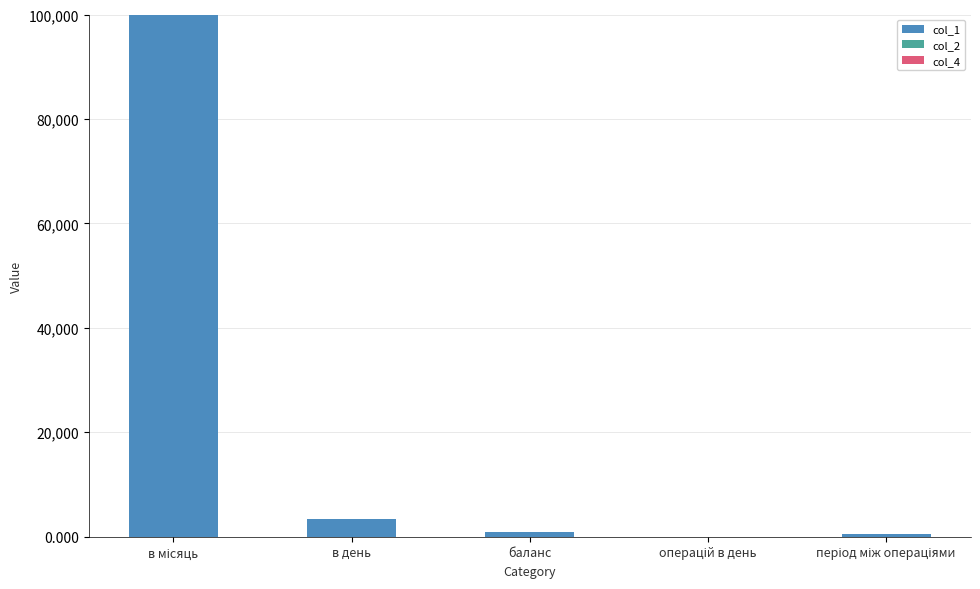

What is the maximum value for col_1?

100000.0